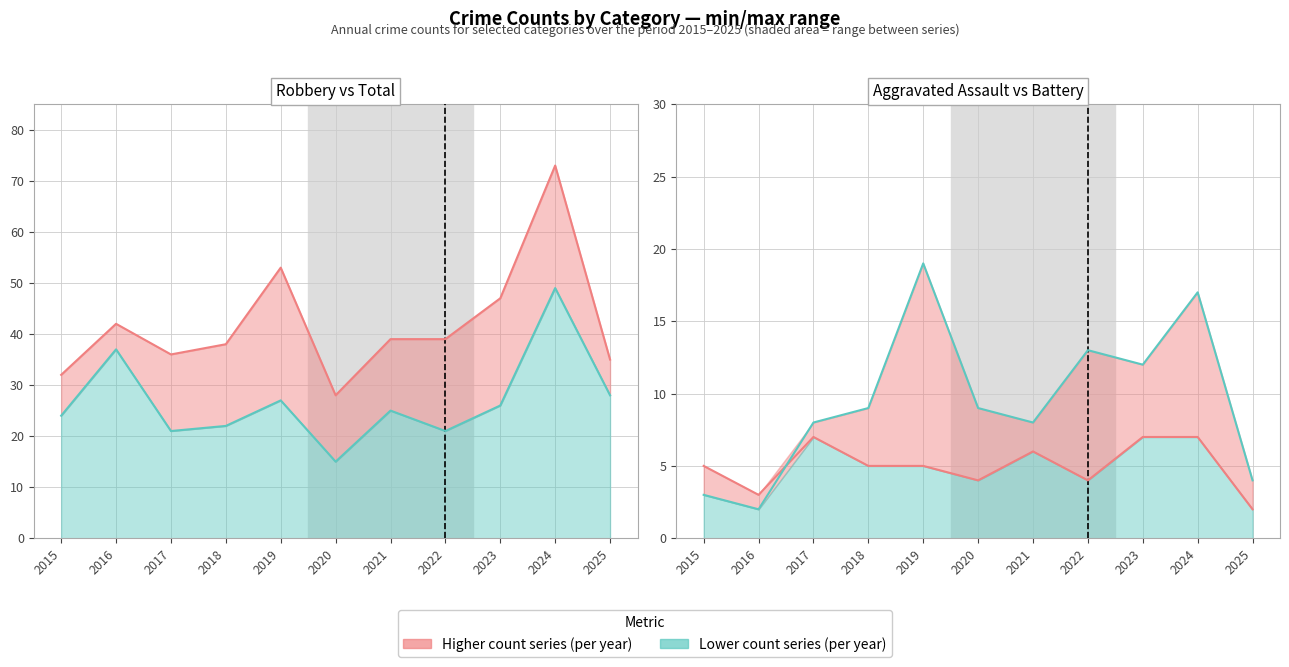

Which series has the widest spread of values?

Total